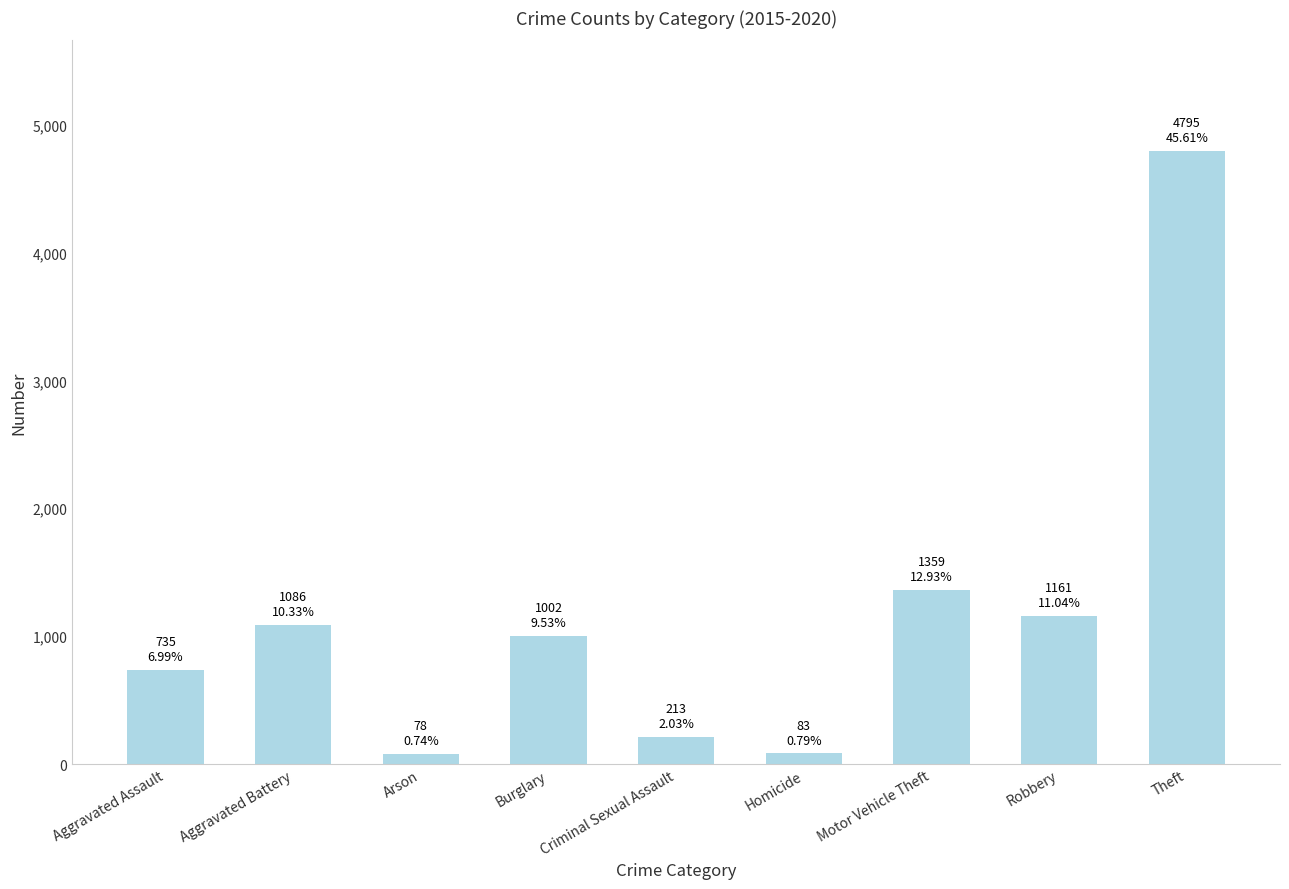

What is the sum of all values?

10512